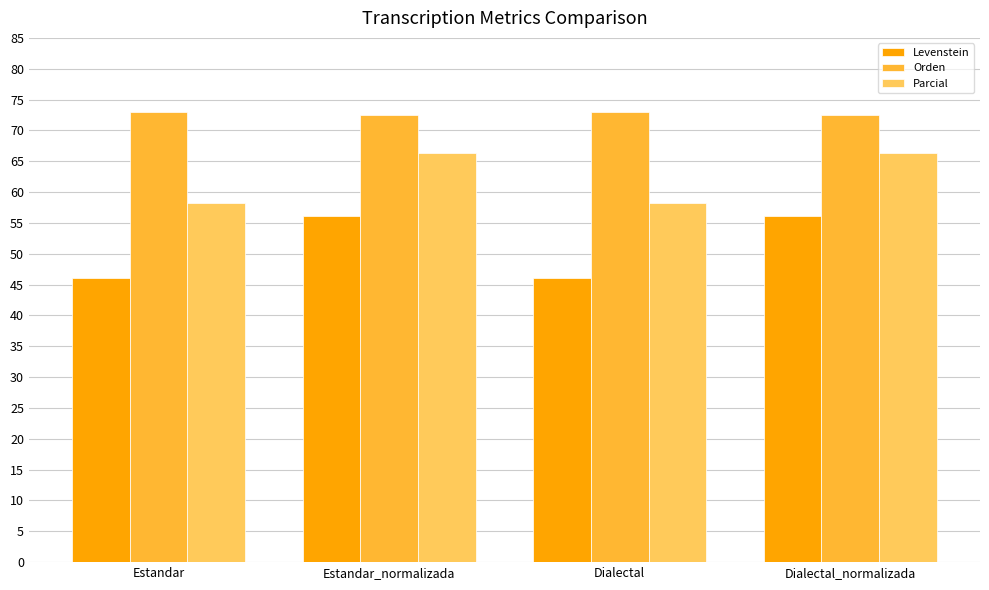

Is it true that Orden equals 73.0 at Dialectal?

True